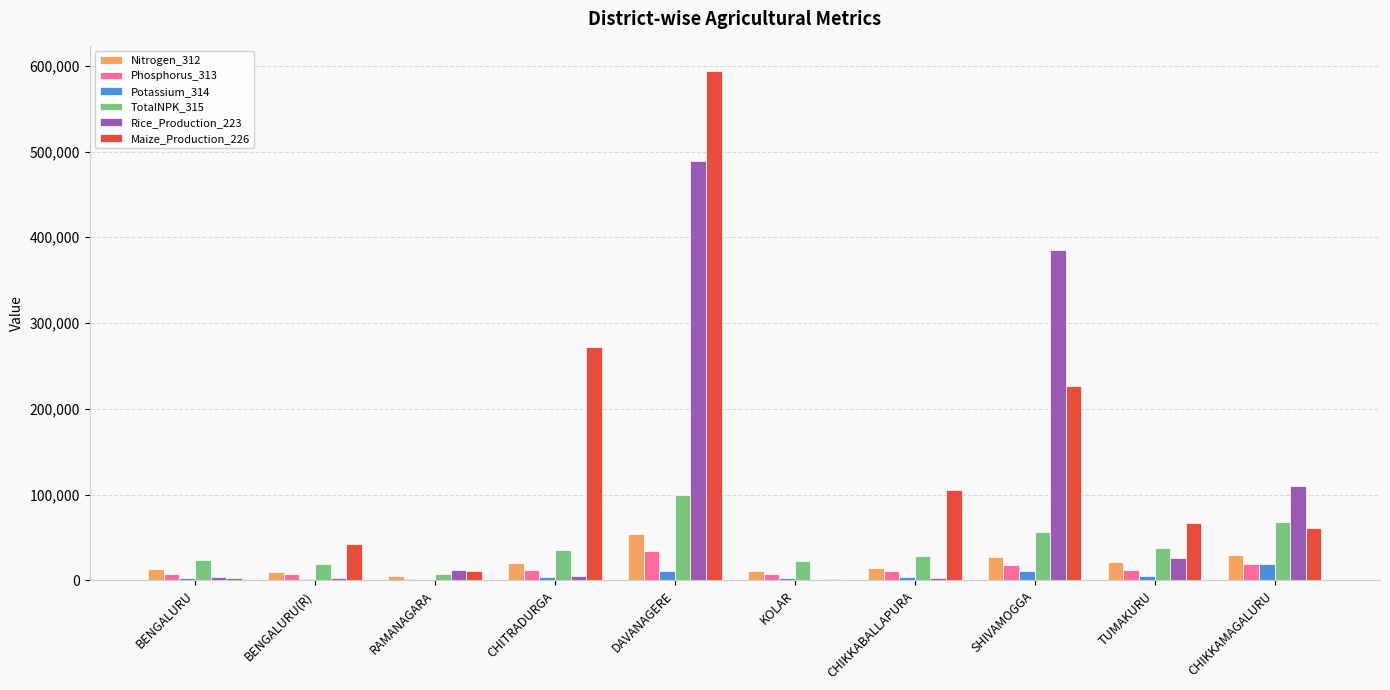

The TotalNPK_315 series shows 19259 at BENGALURU(R). True or false?

True